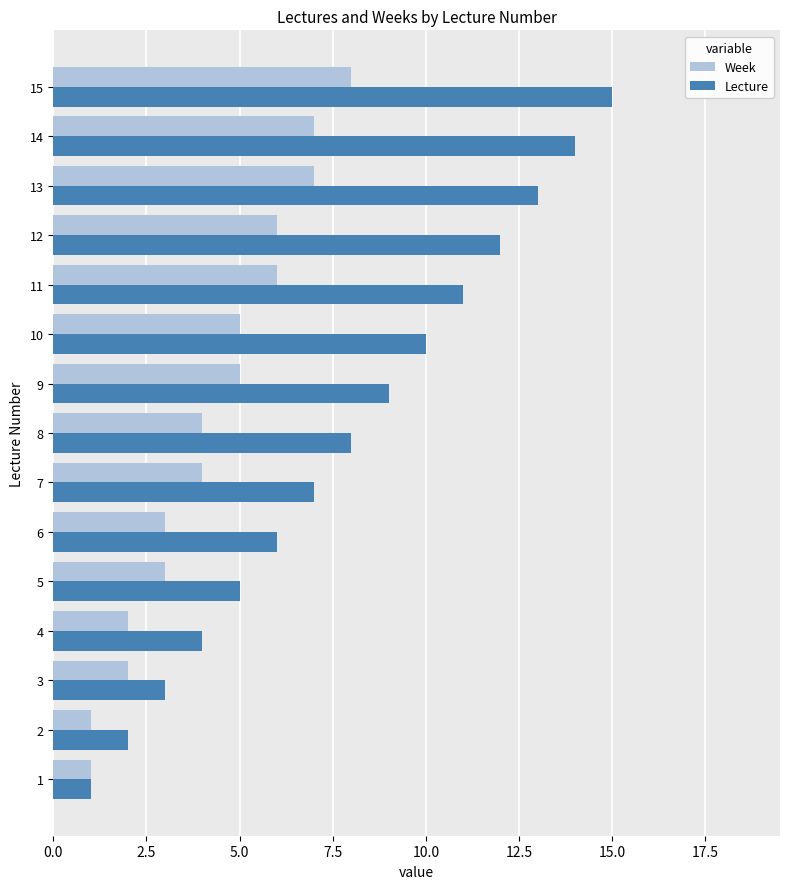

What value does the Week series have at 10?

5